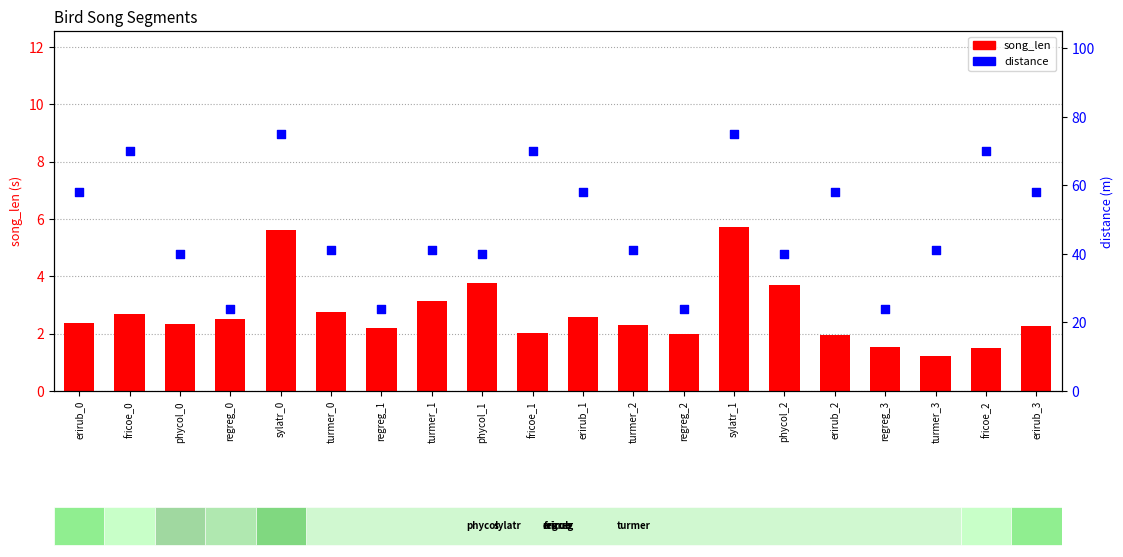

Is the value of distance at sylatr_1 greater than the value of song_len at phycol_1?

Yes